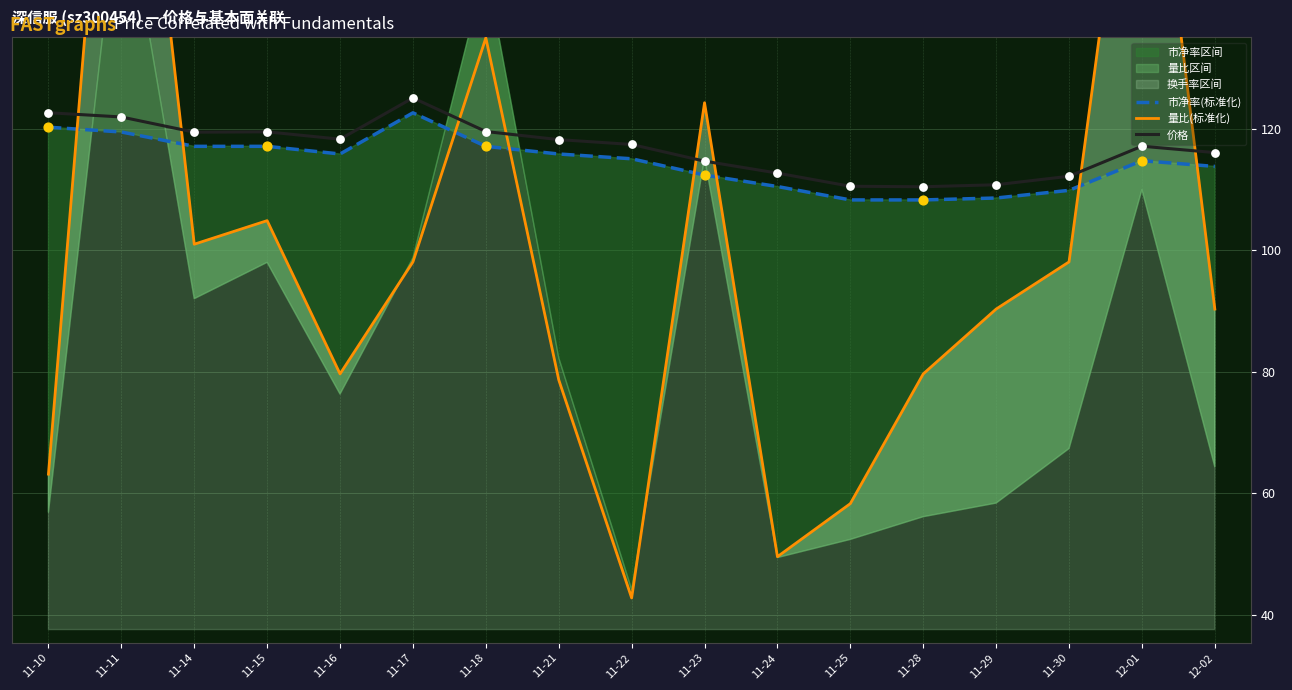

At how many categories does at least one series exceed 67?

17